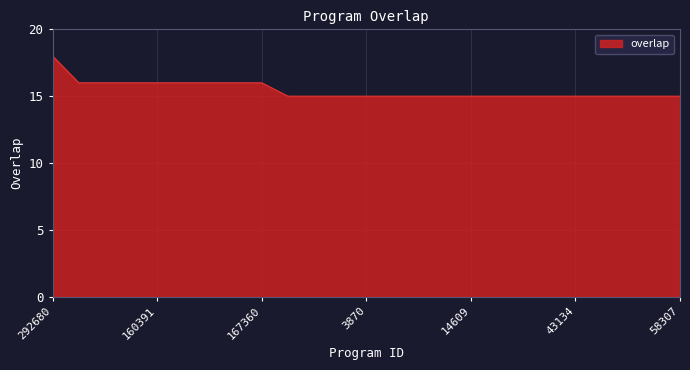

Reading left to right, transcribe all the data shown in this chart.

18	16	16	16	16	16	16	16	16	15	15	15	15	15	15	15	15	15	15	15	15	15	15	15	15